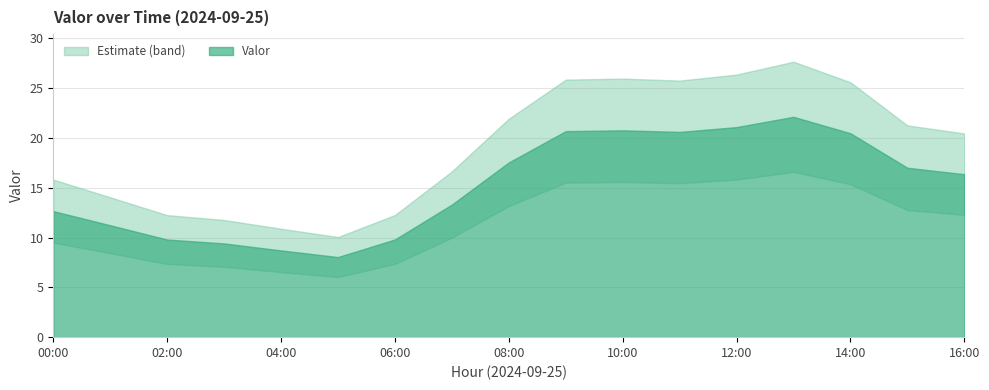

What is the sum of all values?

259.7